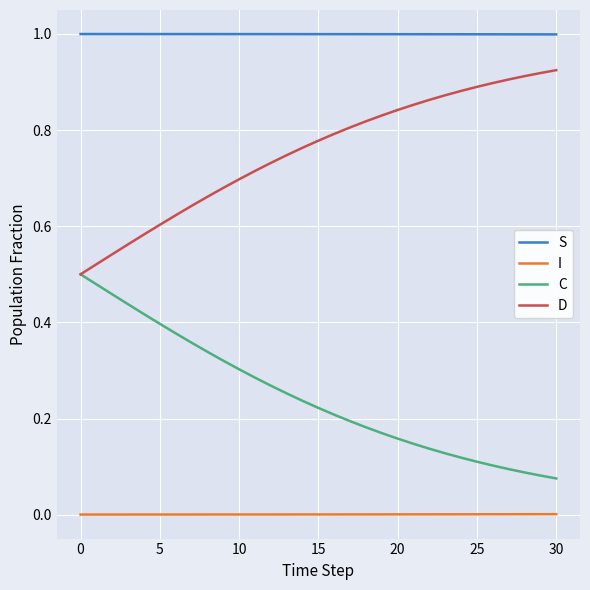

What is the greatest value displayed?

1.0